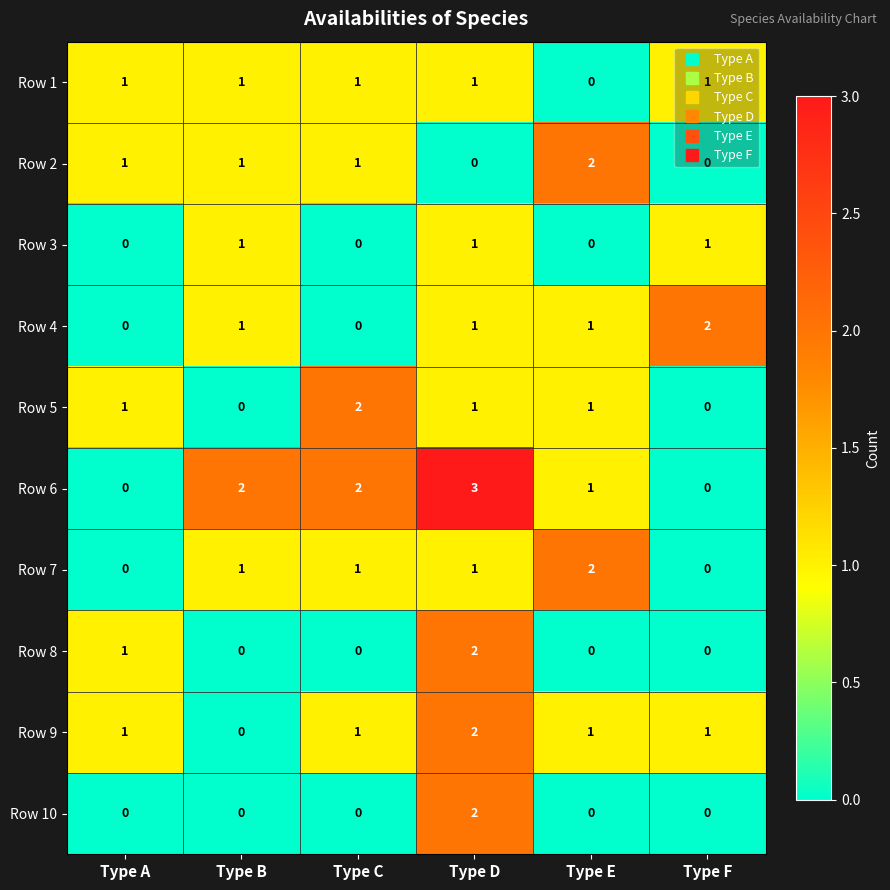

The value of Row 9 at Type E is 1. True or false?

True